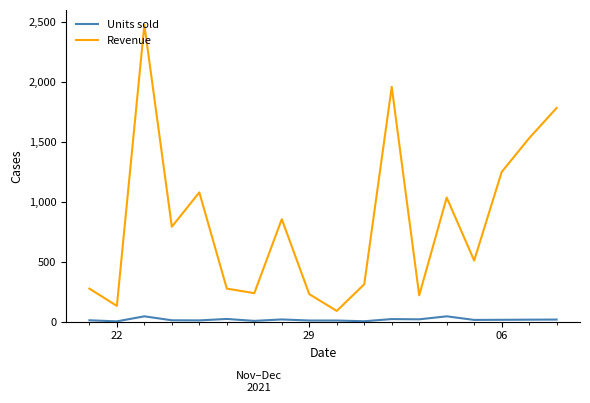

Rank the series by their maximum value, from highest to lowest.

Revenue, Units sold